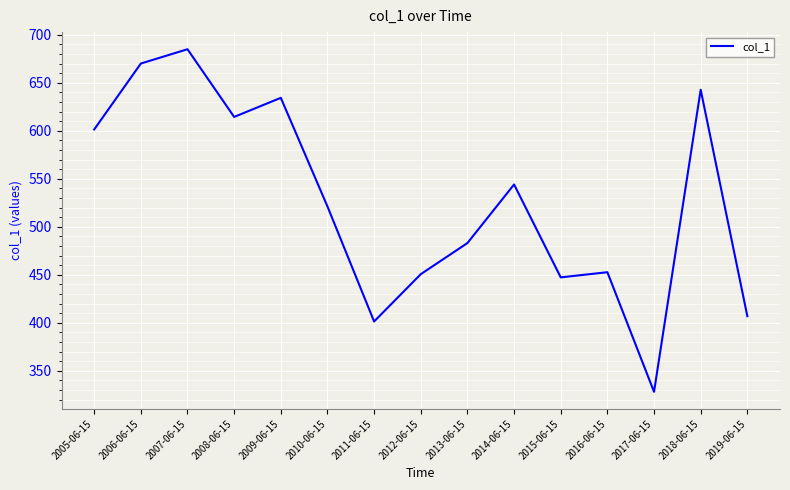

Read the value at 2011-06-15.

401.4